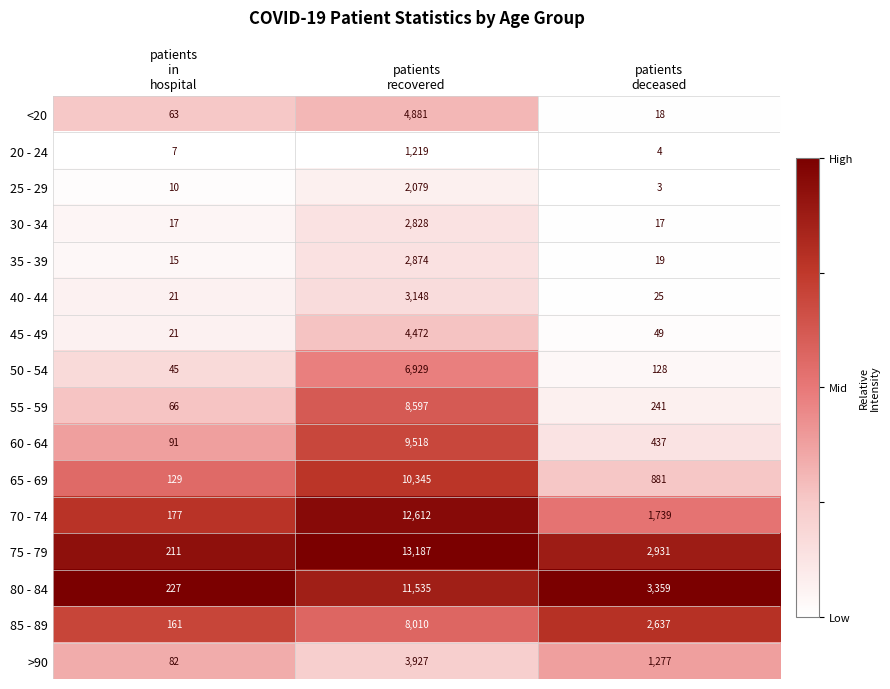

Which series has the largest total across all categories?

75 - 79